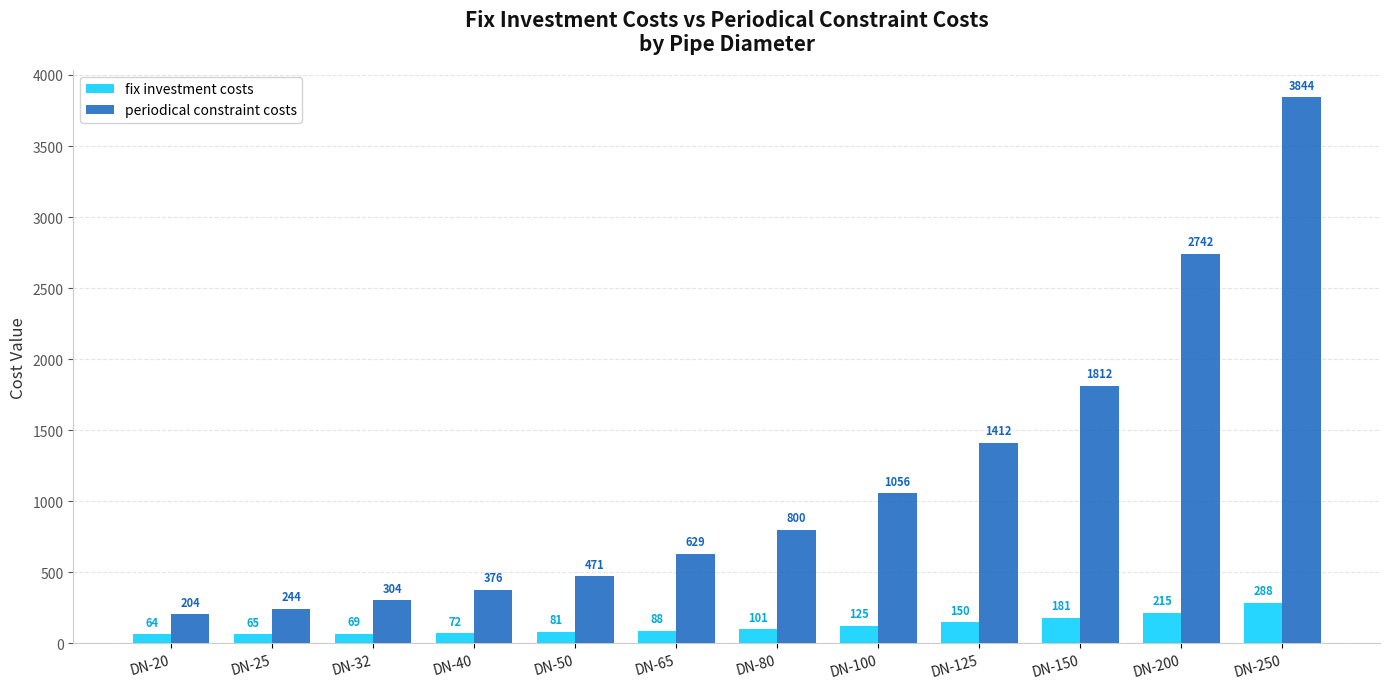

The value of periodical constraint costs at DN-250 is 3844.0. True or false?

True